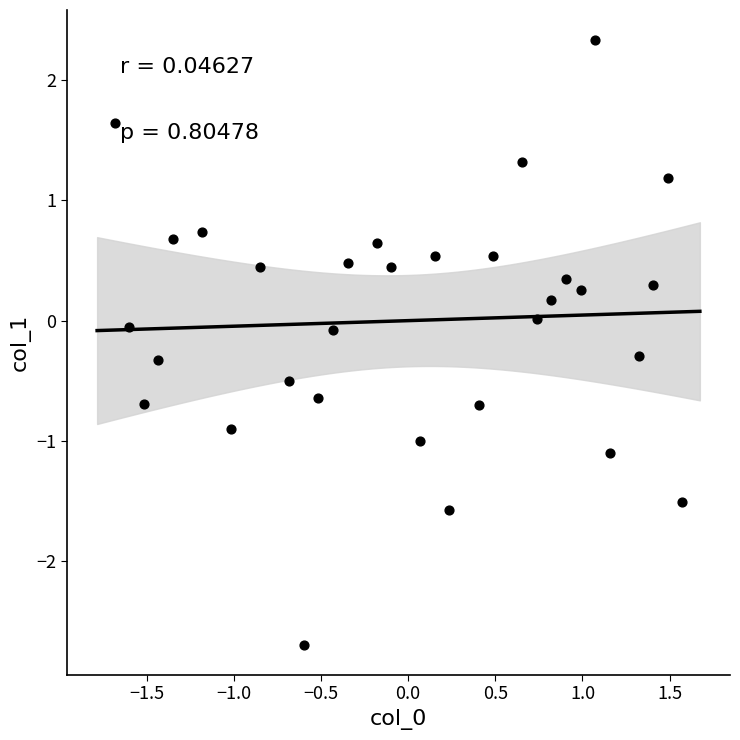

What is the range of Y values (max minus min)?

5.0